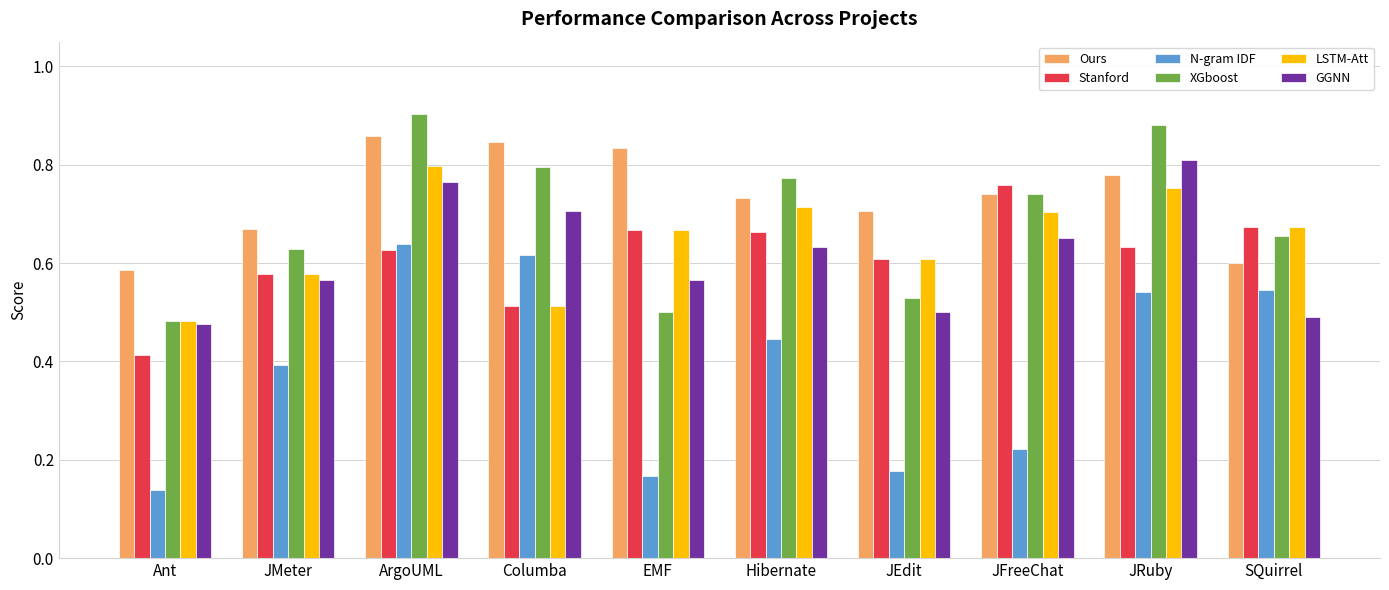

Is it true that Stanford equals 0.1 at Hibernate?

False